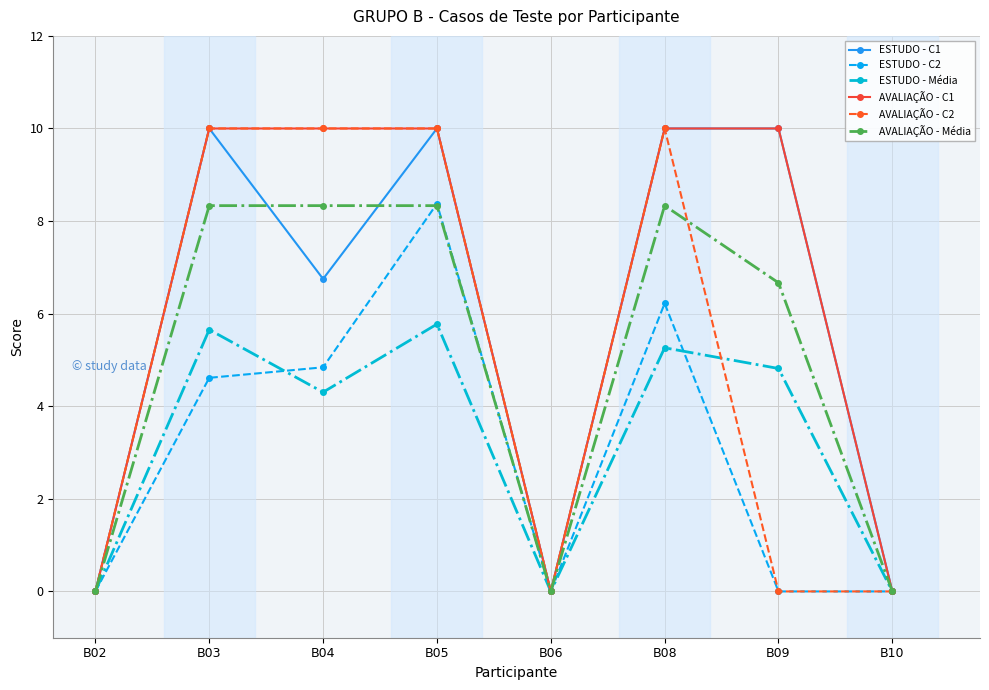

How many interior local peaks does the ESTUDO - C2 series have?

2